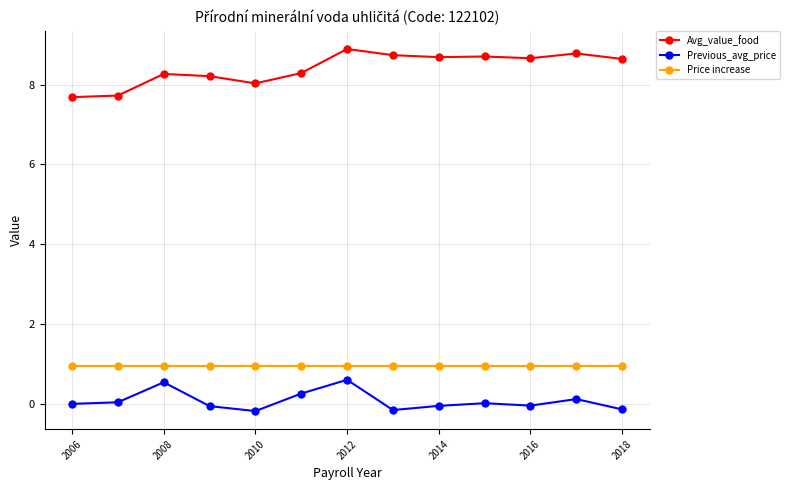

What is the average value of the Price increase series?

1.0